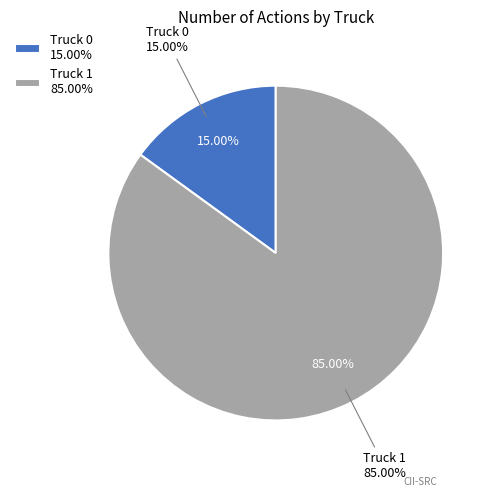

Count the number of slices in the pie.

2